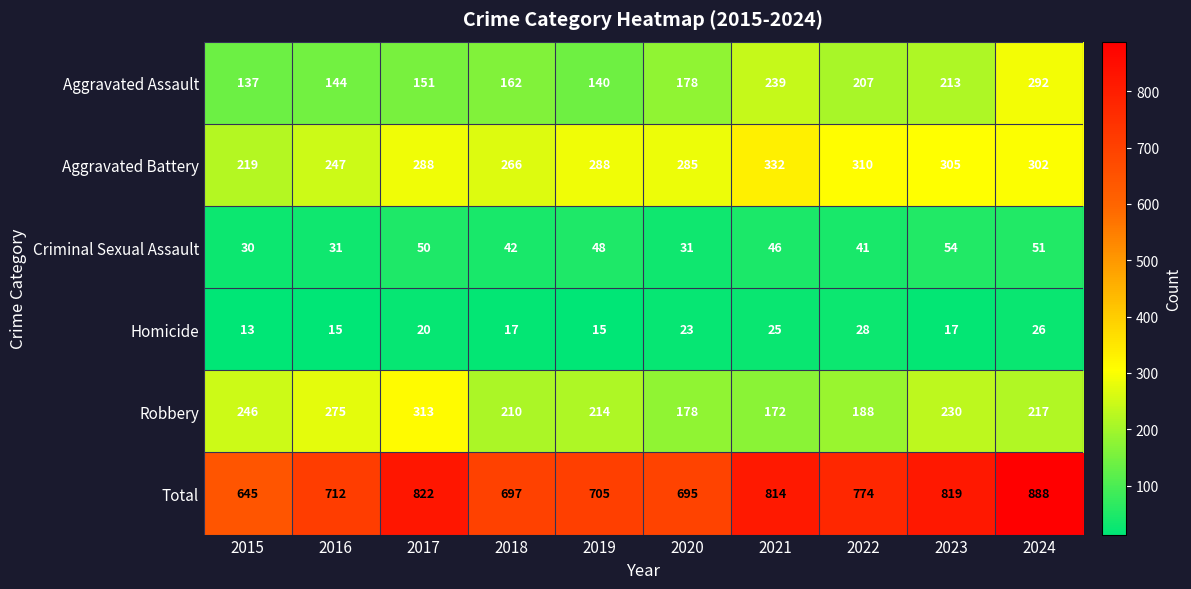

List the series in order of their peak value, lowest first.

Homicide, Criminal Sexual Assault, Aggravated Assault, Robbery, Aggravated Battery, Total